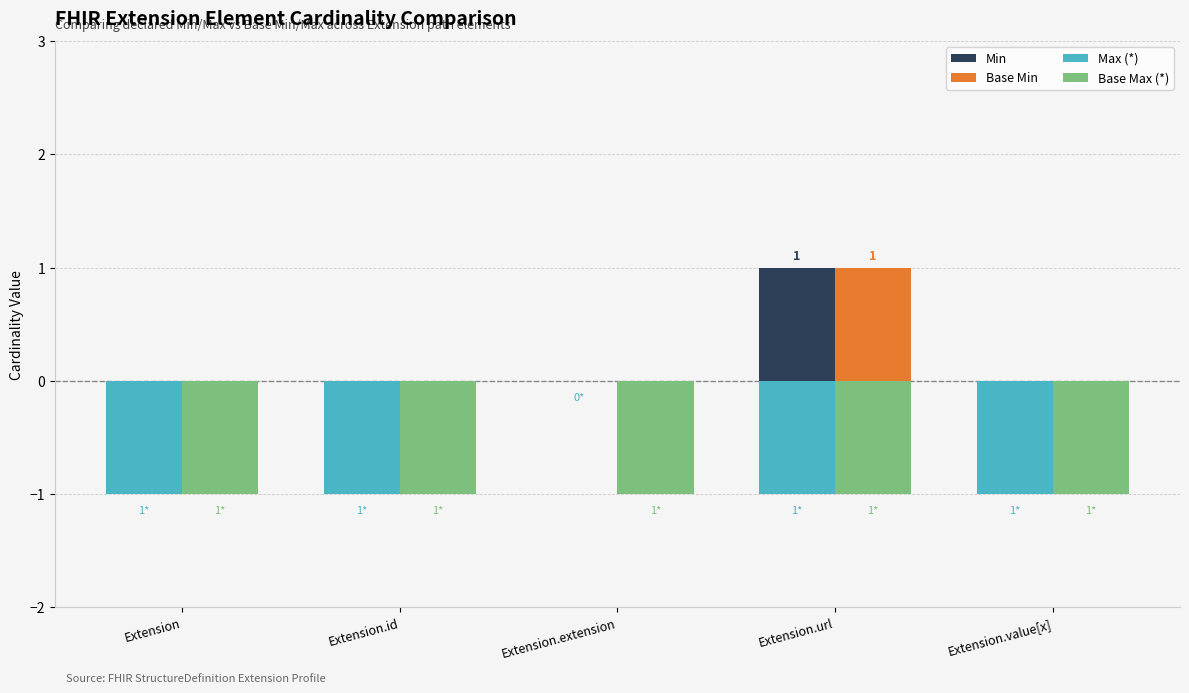

How many distinct data groups are displayed?

4